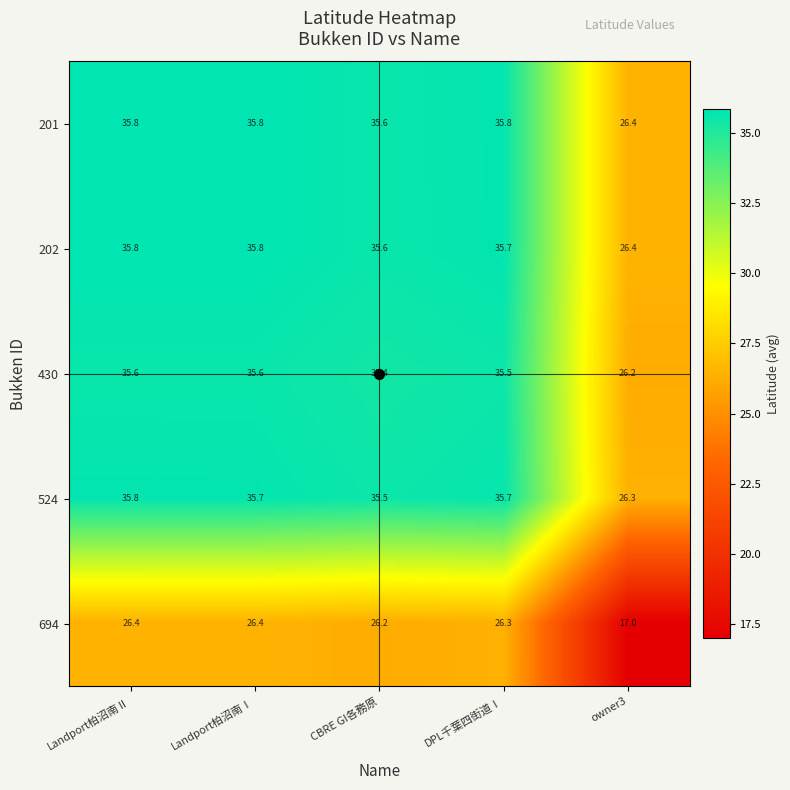

Is it true that 202 equals 56.6 at CBRE GI各務原?

False